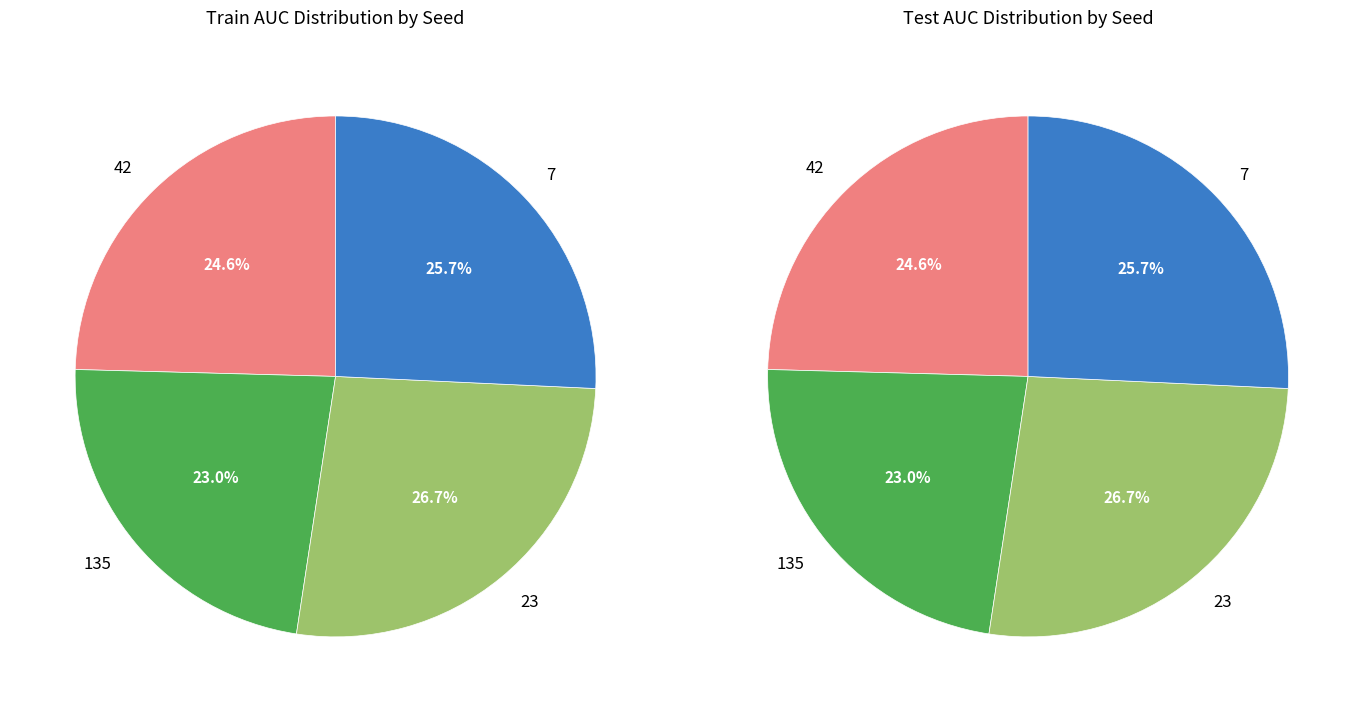

Does 135 account for over 50% of the chart?

No